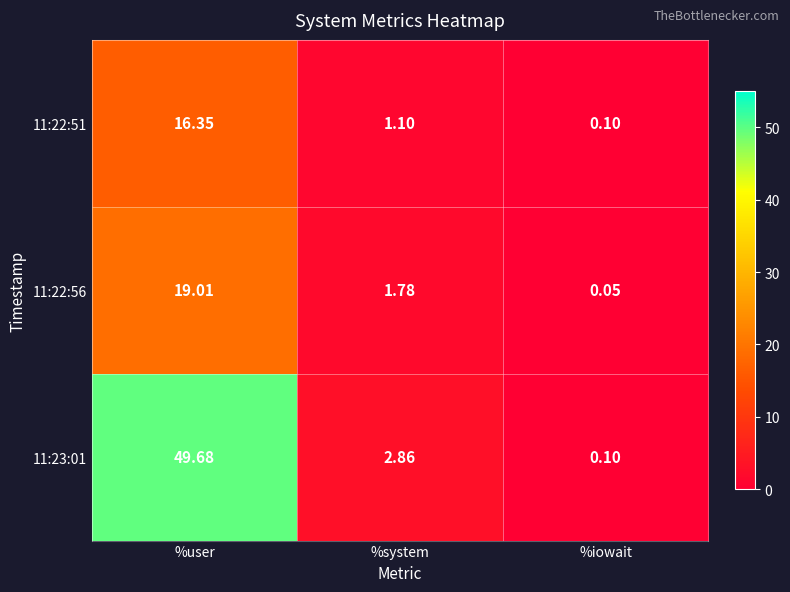

At which label is 11:22:51 closest to 8?

%system